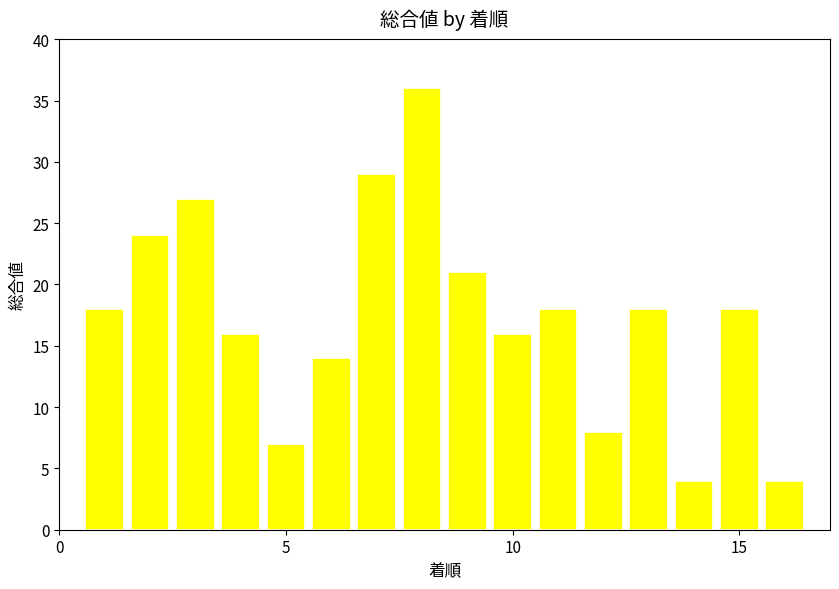

What is the average value?

17